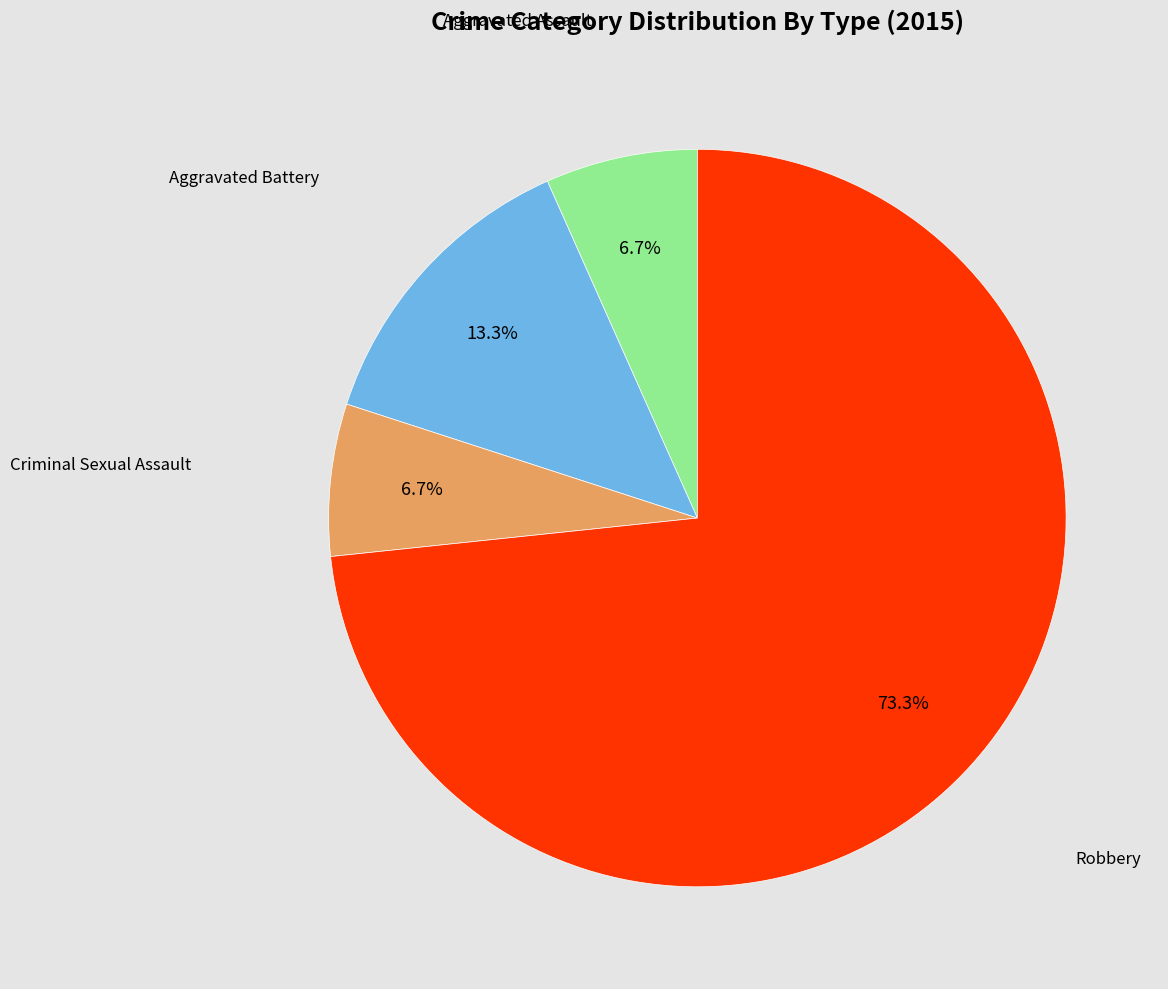

Is there any slice that represents more than half of the pie?

Yes